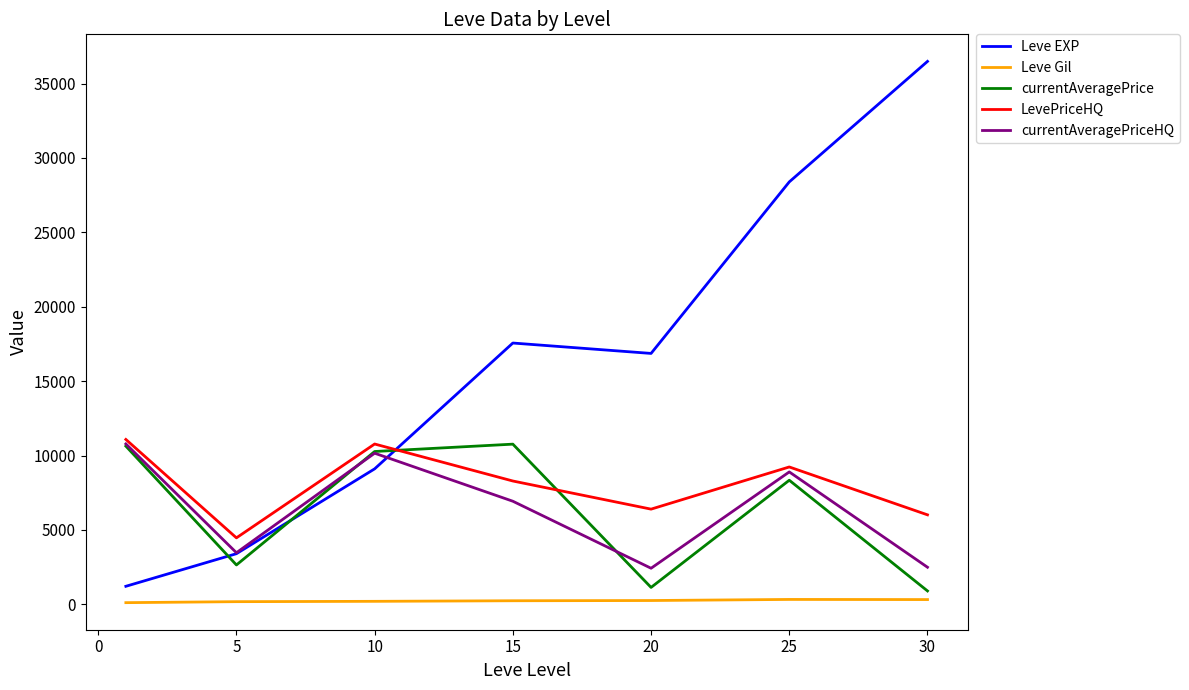

Does the chart have visible grid lines?

No